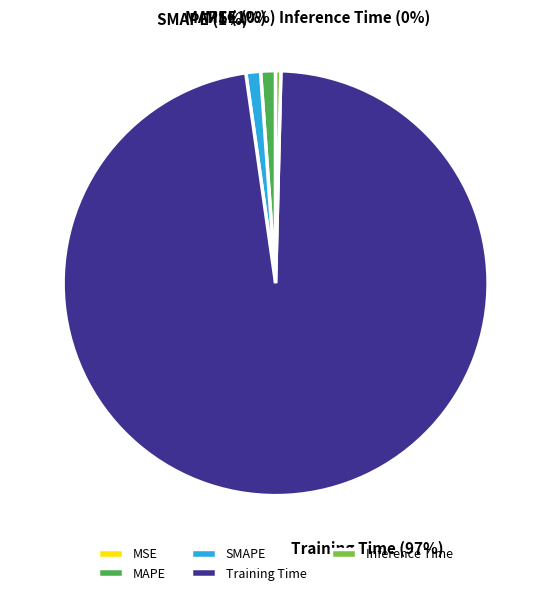

Which slice is the largest?

Training Time